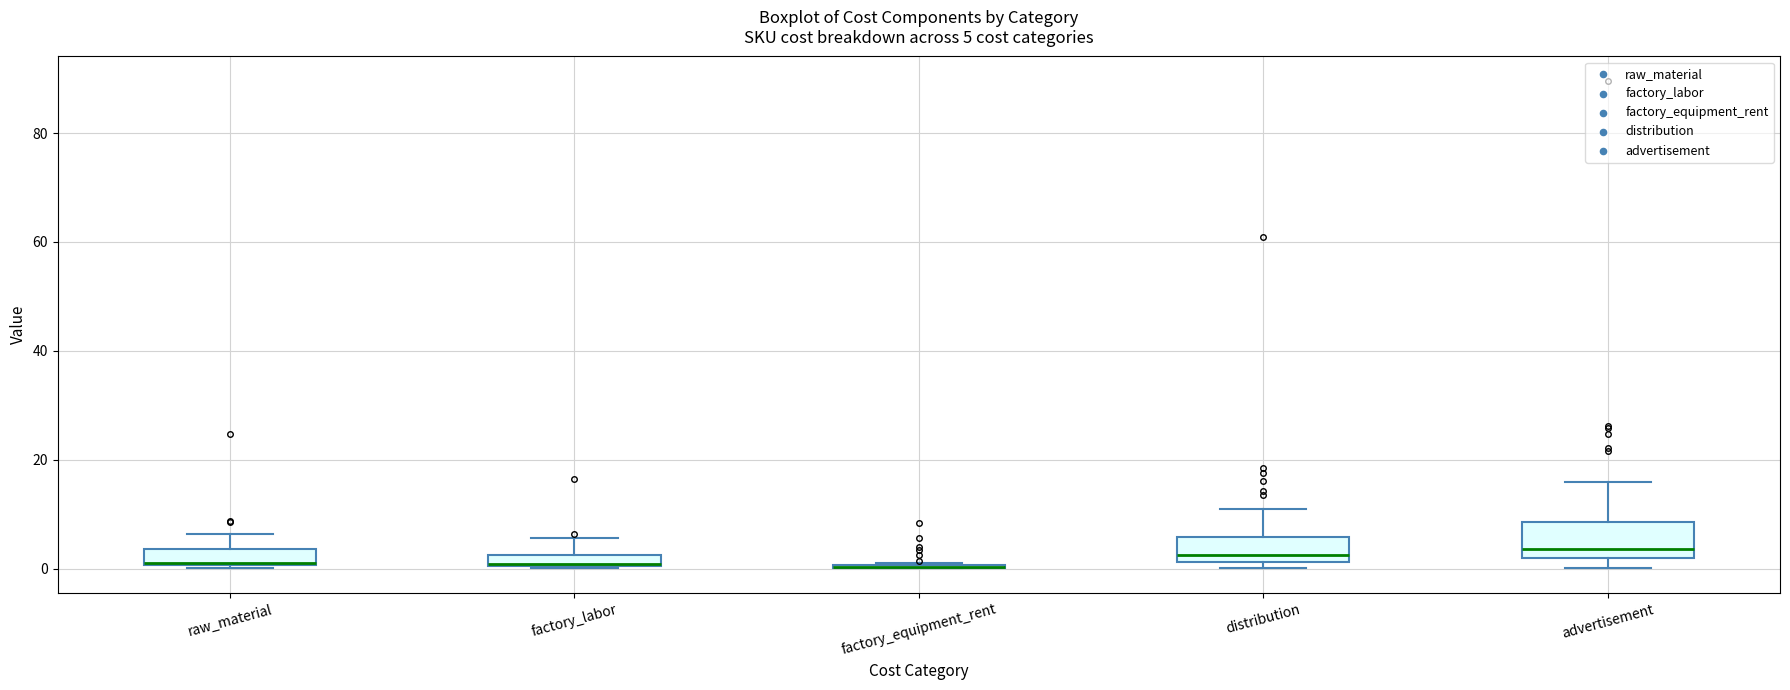

Comparing the boxes themselves (not the whiskers), which one is the tallest?

advertisement